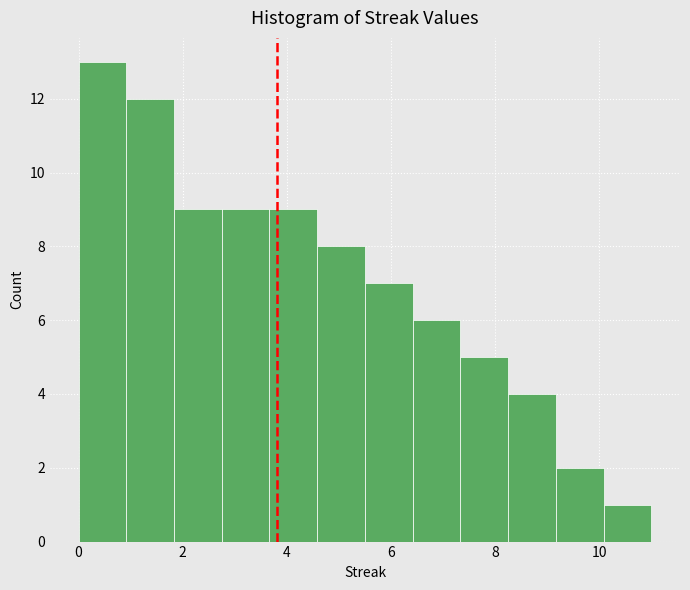

Which range on the x-axis has the tallest bar?

0.0 to 1.0